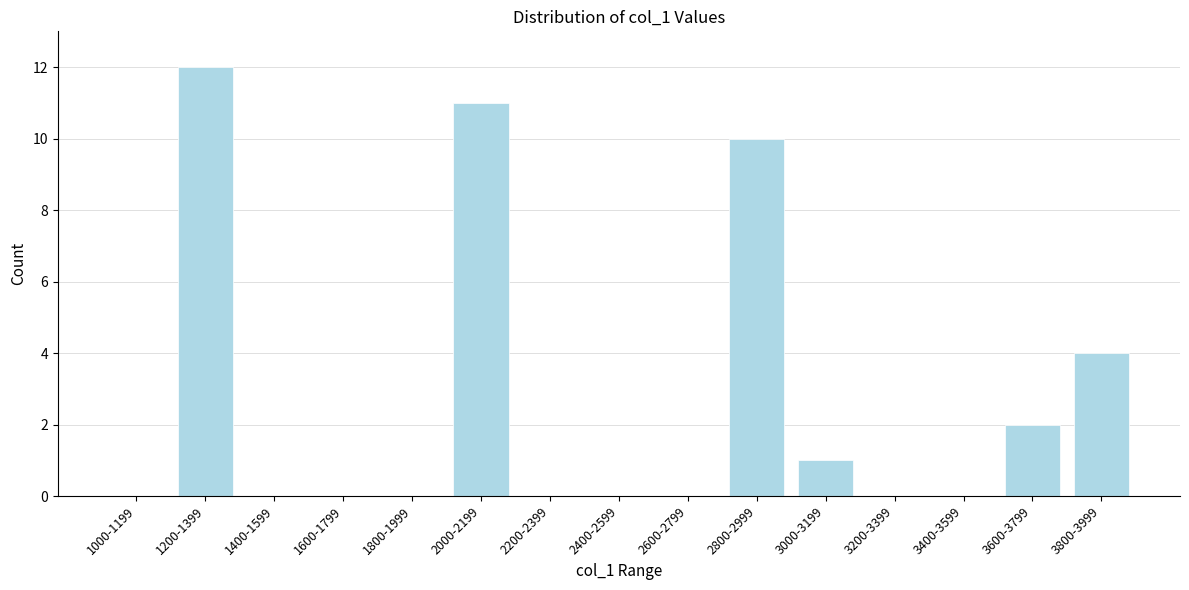

Reading left to right, transcribe all the data shown in this chart.

1000-1199=0	1200-1399=12	1400-1599=0	1600-1799=0	1800-1999=0	2000-2199=11	2200-2399=0	2400-2599=0	2600-2799=0	2800-2999=10	3000-3199=1	3200-3399=0	3400-3599=0	3600-3799=2	3800-3999=4